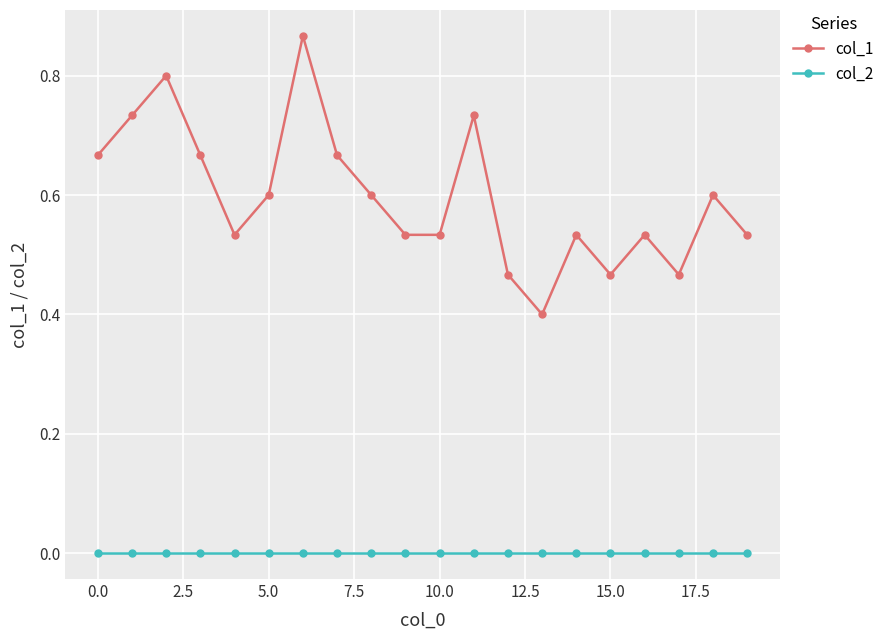

List the series in order of their peak value, lowest first.

col_2, col_1